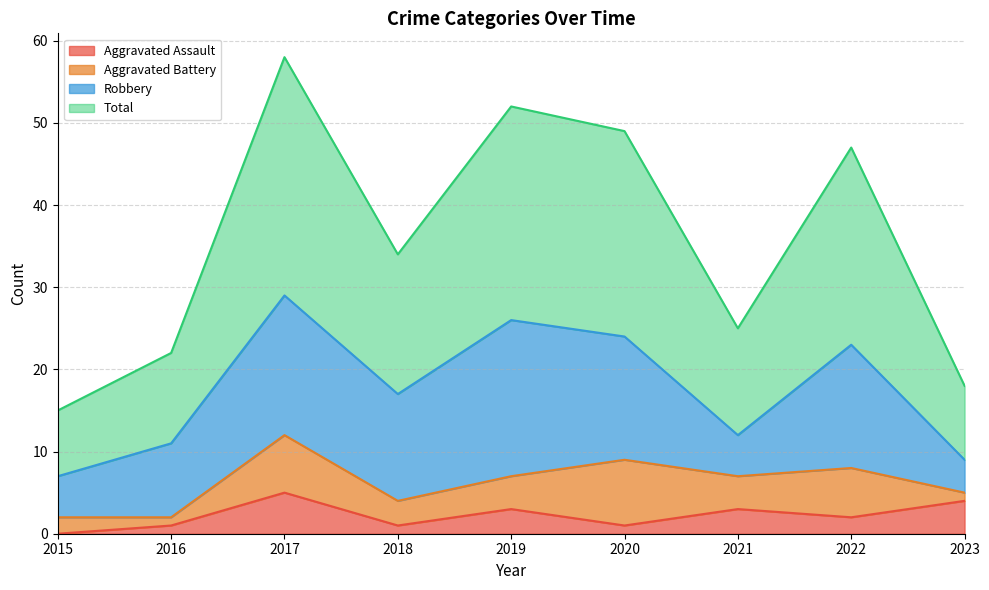

True or false: Total and Aggravated Assault intersect in this chart.

False